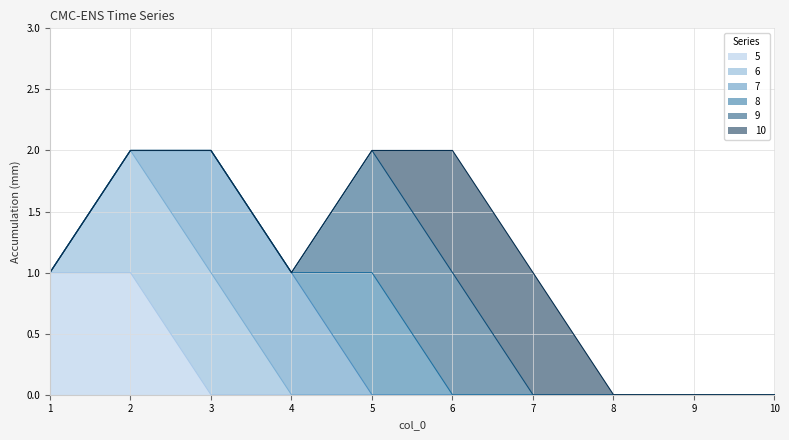

Reading left to right, transcribe all the data shown in this chart.

5: 1	1	0	0	0	0	0	0	0	0
6: 0	1	1	0	0	0	0	0	0	0
7: 0	0	1	1	0	0	0	0	0	0
8: 0	0	0	0	1	0	0	0	0	0
9: 0	0	0	0	1	1	0	0	0	0
10: 0	0	0	0	0	1	1	0	0	0